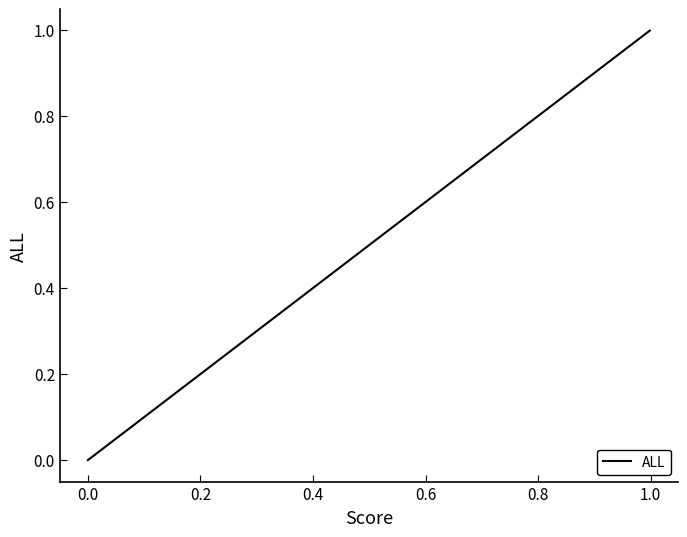

What is the sum of all values?

6.3